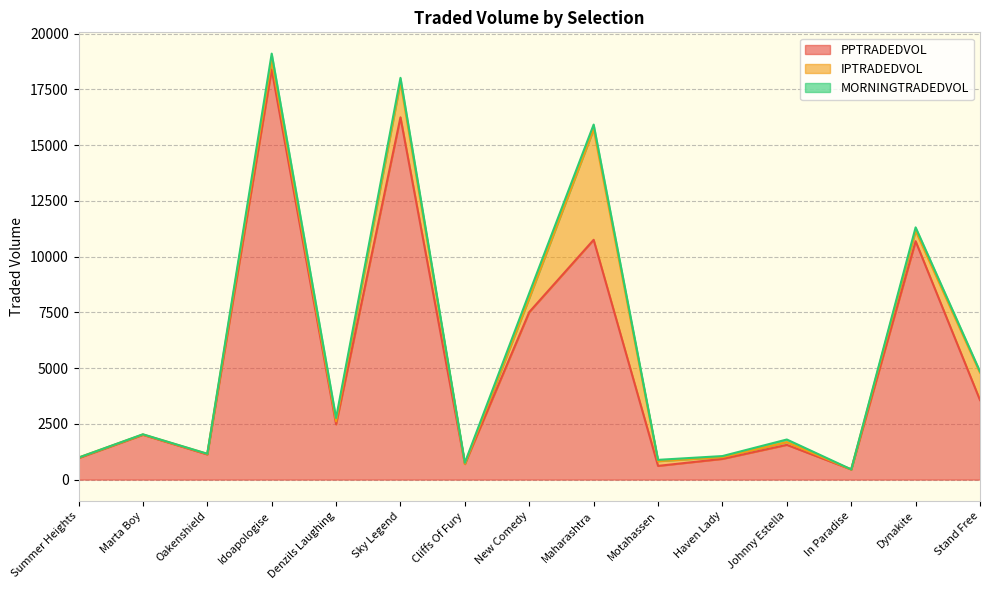

What is the label of the 15th point from the right?

Summer Heights